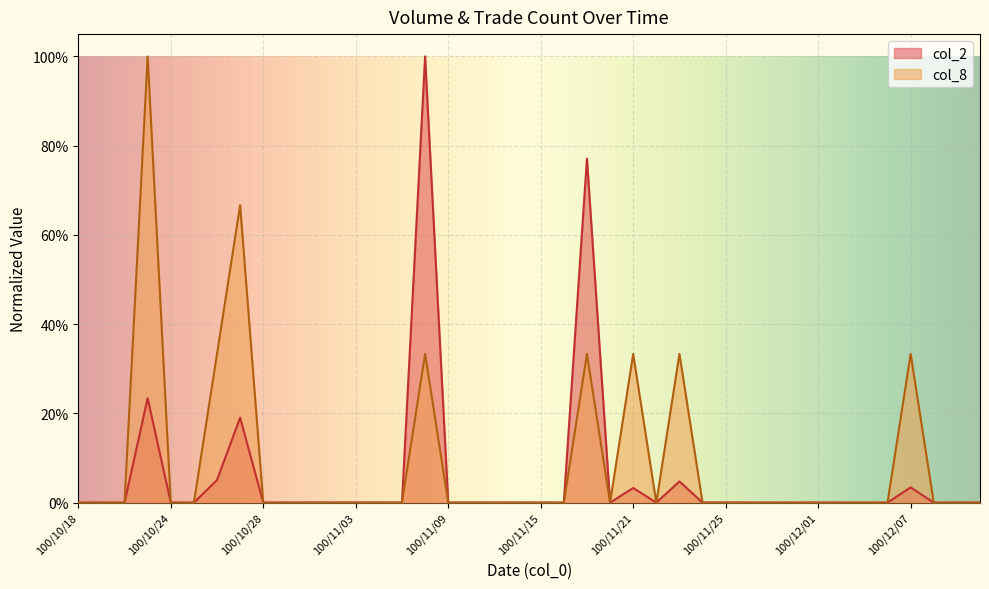

Which series has the largest total across all categories?

col_8